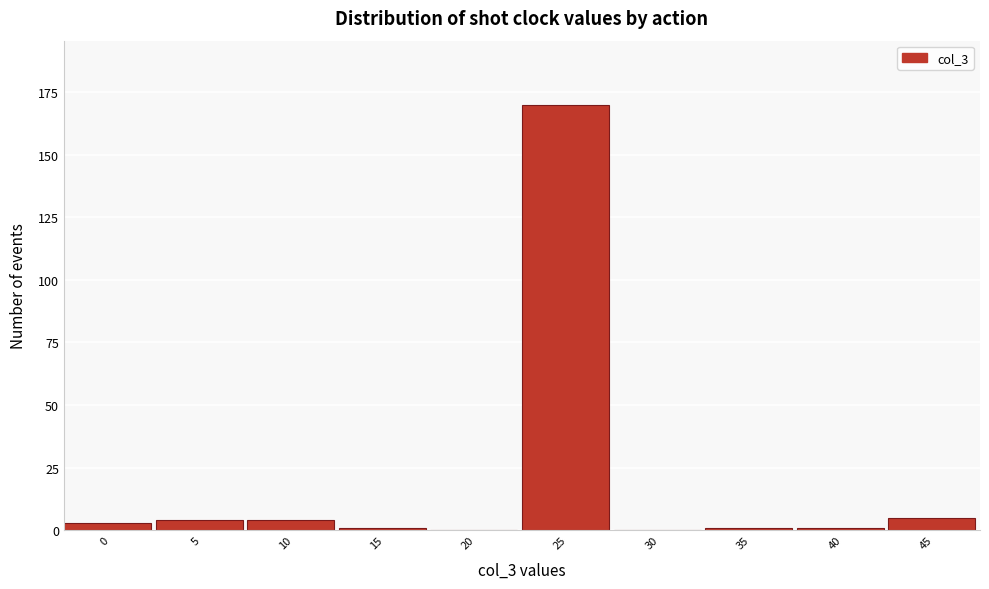

Reading left to right, transcribe all the data shown in this chart.

0=3	5=4	10=4	15=1	20=0	25=170	30=0	35=1	40=1	45=5